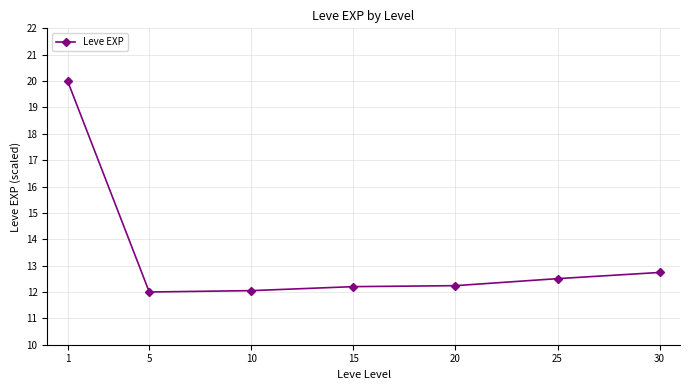

What is the average value?

13.4